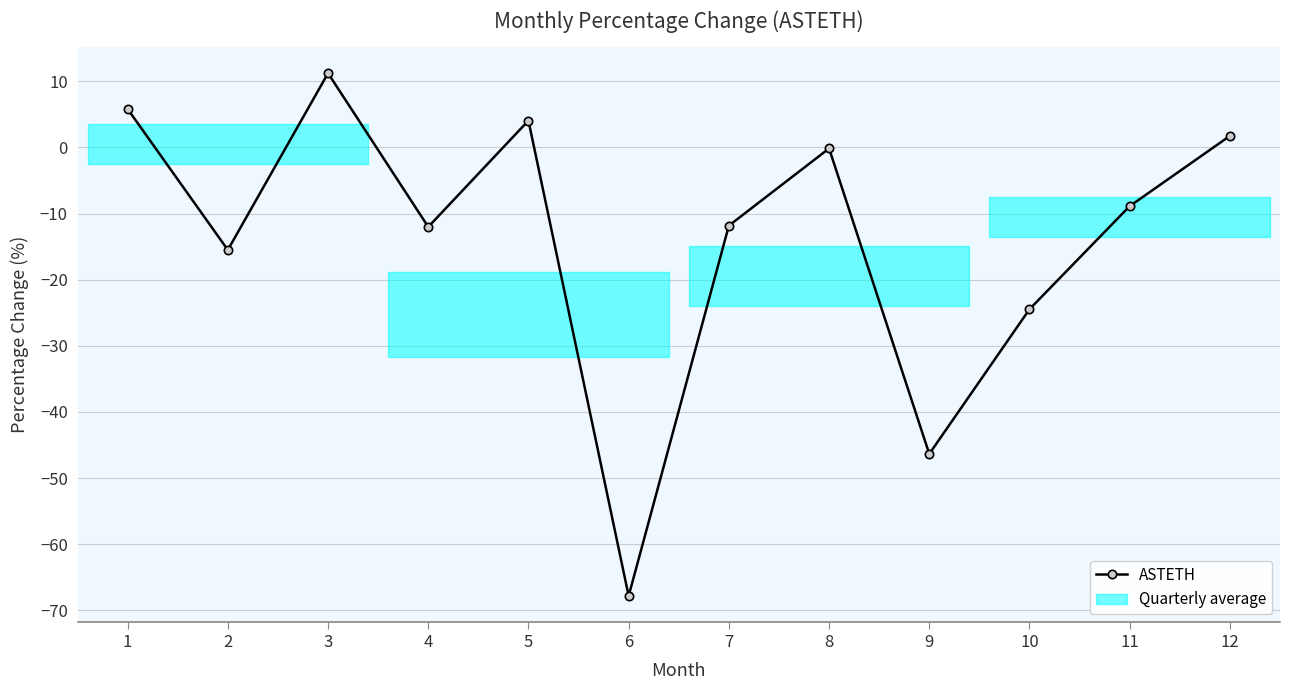

How many values are above zero?

4